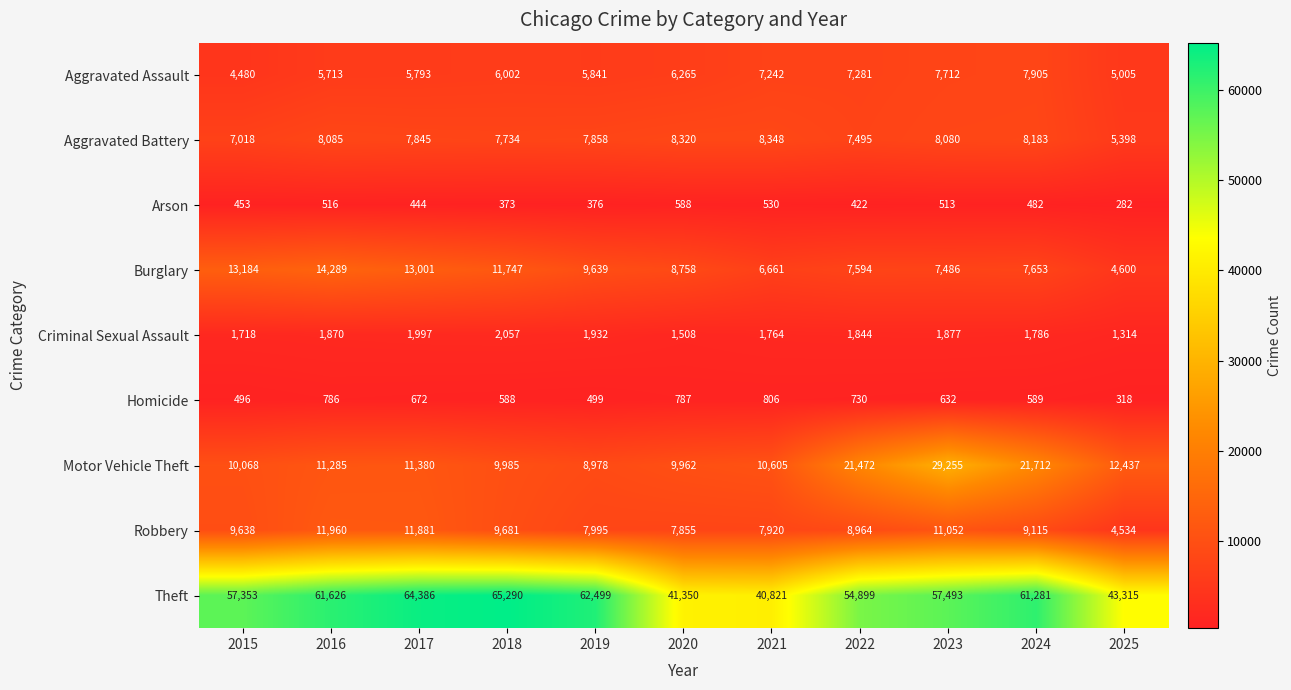

Which series changed the most between 2020 and 2025?

Burglary